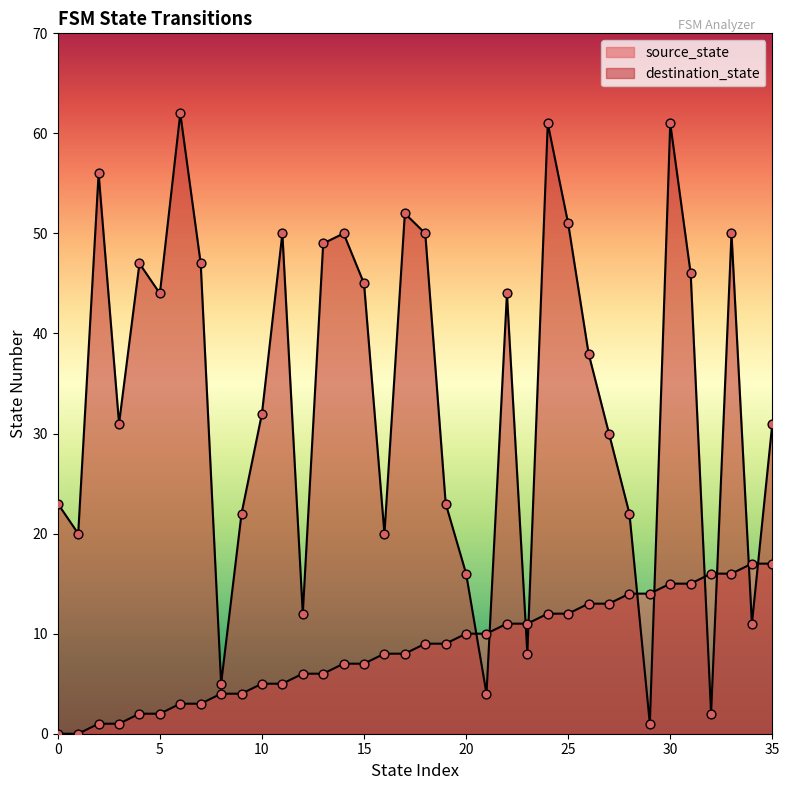

Is the value of destination_state at 4 greater than the value of source_state at 13?

Yes